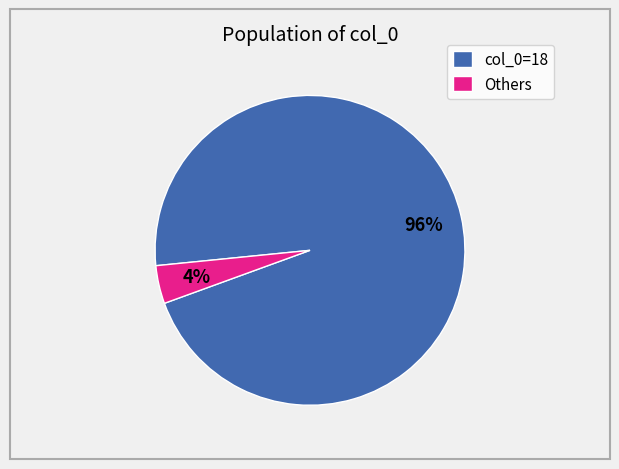

What is the majority slice?

col_0=18